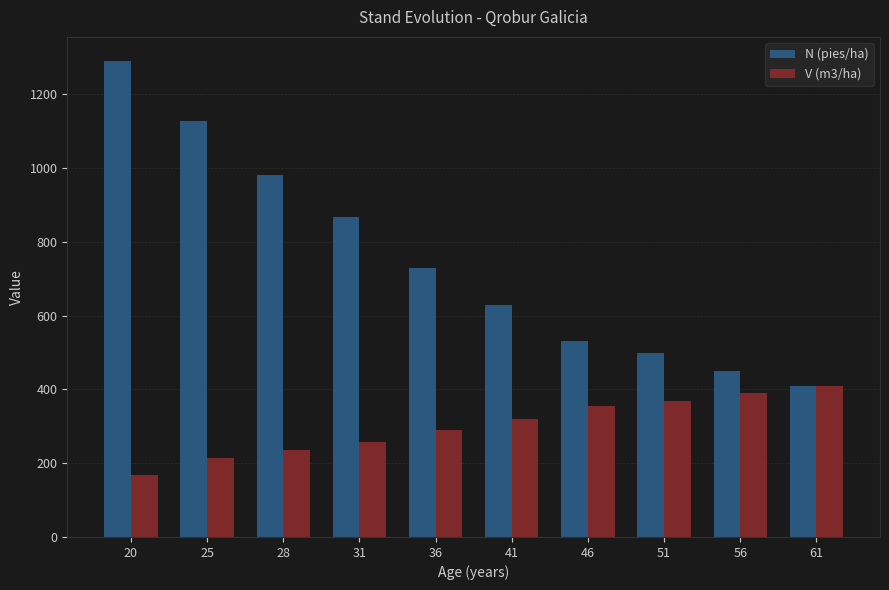

List the series in order of their overall mean, lowest first.

V (m3/ha), N (pies/ha)